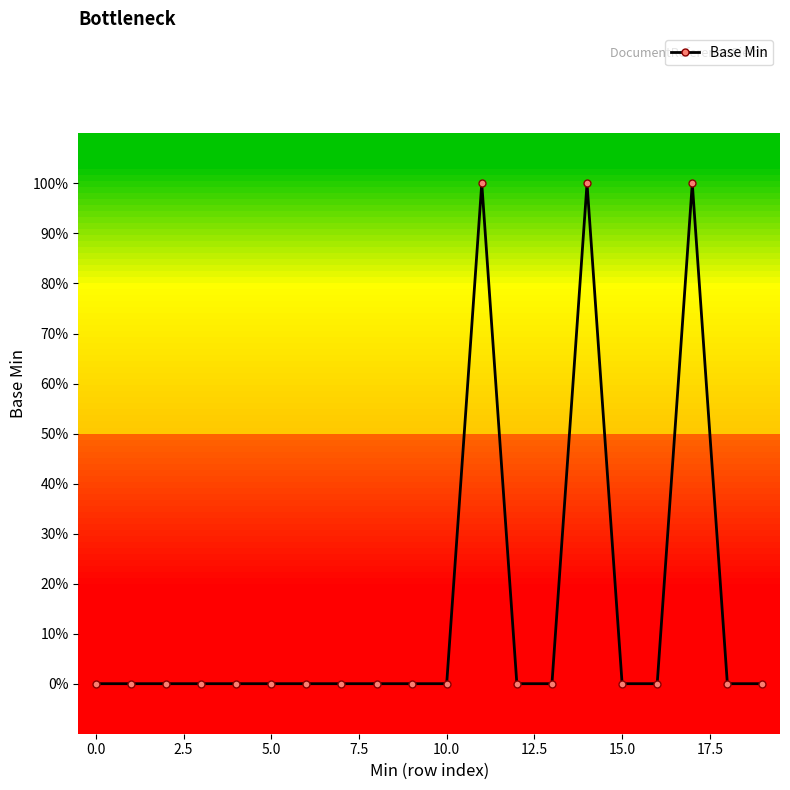

Is this an area chart (filled region under the line)?

No